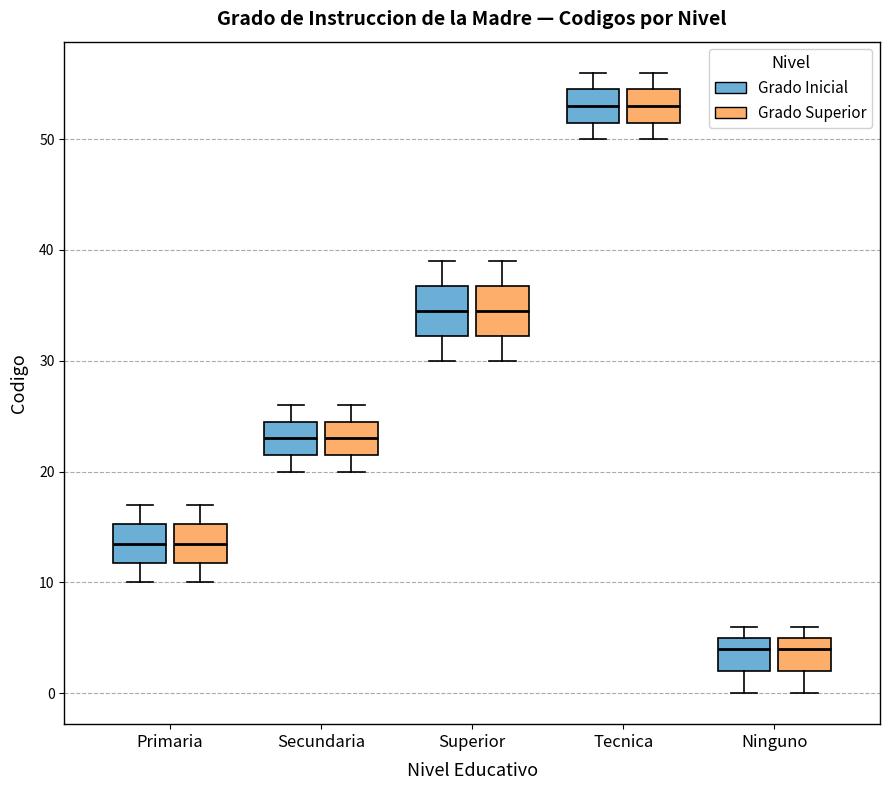

Where does the upper whisker of the box for Secundaria (Grado Superior) end on the y-axis? The values are not printed on the chart, so give them approximately, as read against the axis.

26